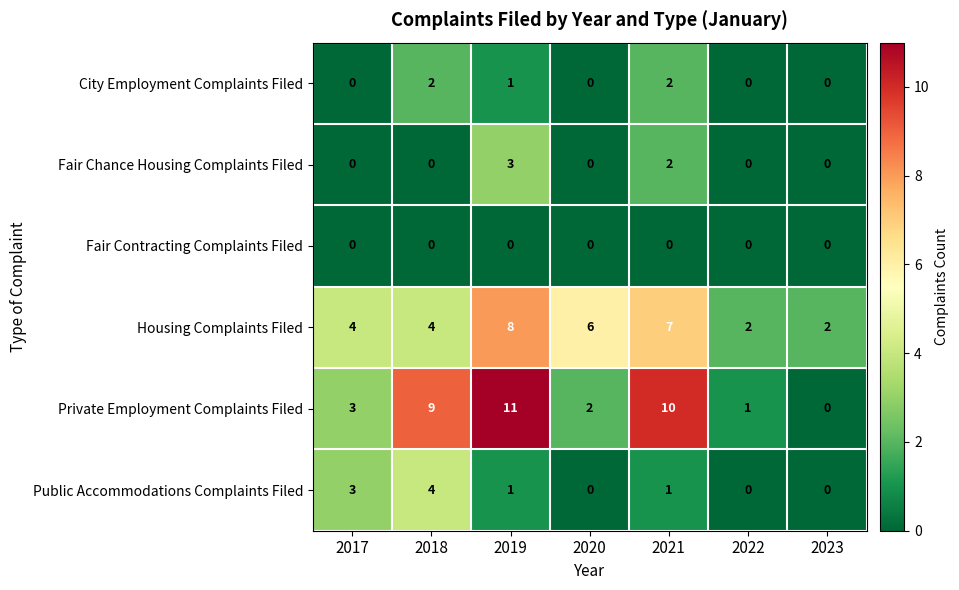

At which label is City Employment Complaints Filed closest to 1?

2019